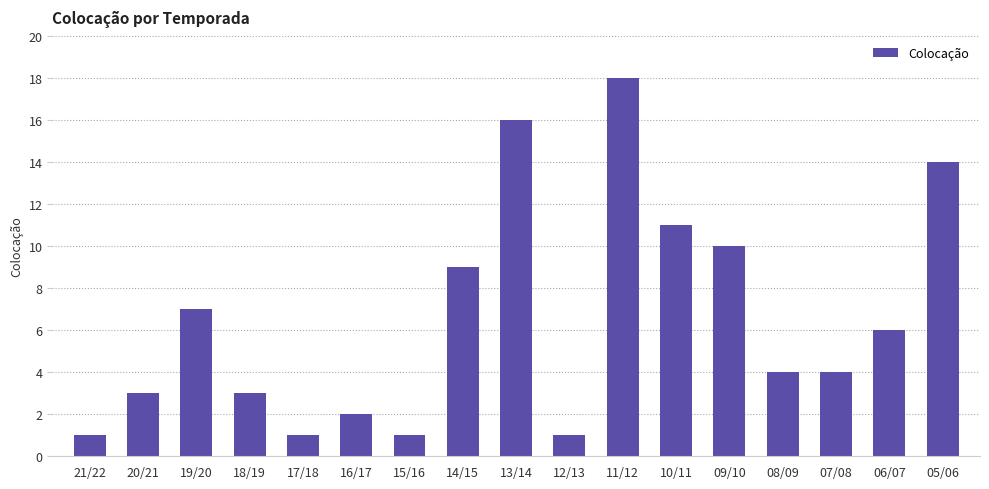

Which has a higher value, 13/14 or 10/11?

13/14